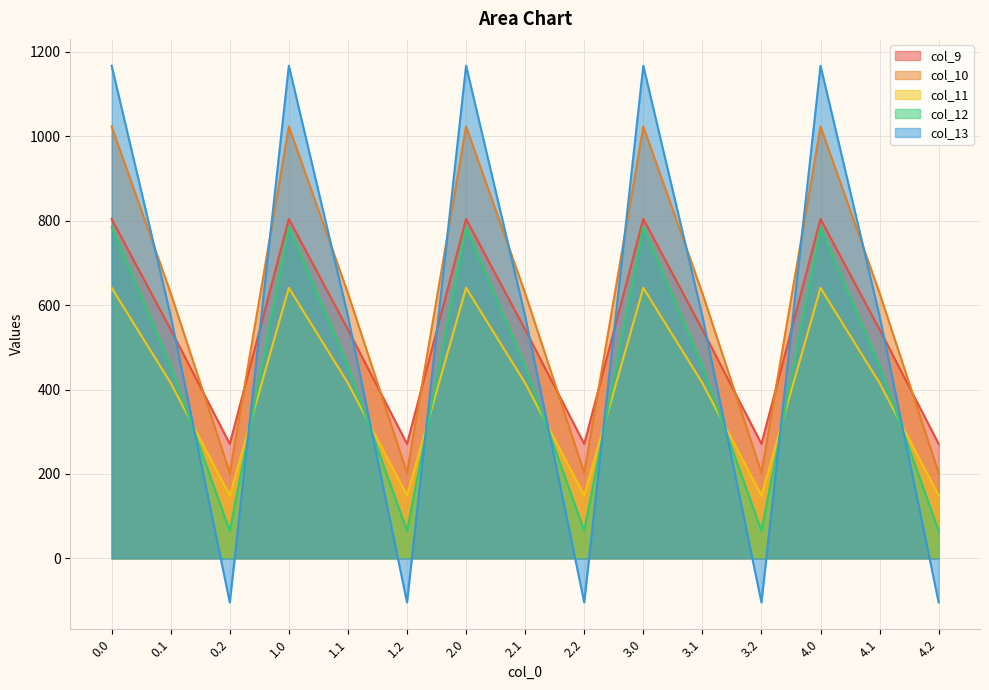

Which series has the widest spread of values?

col_13